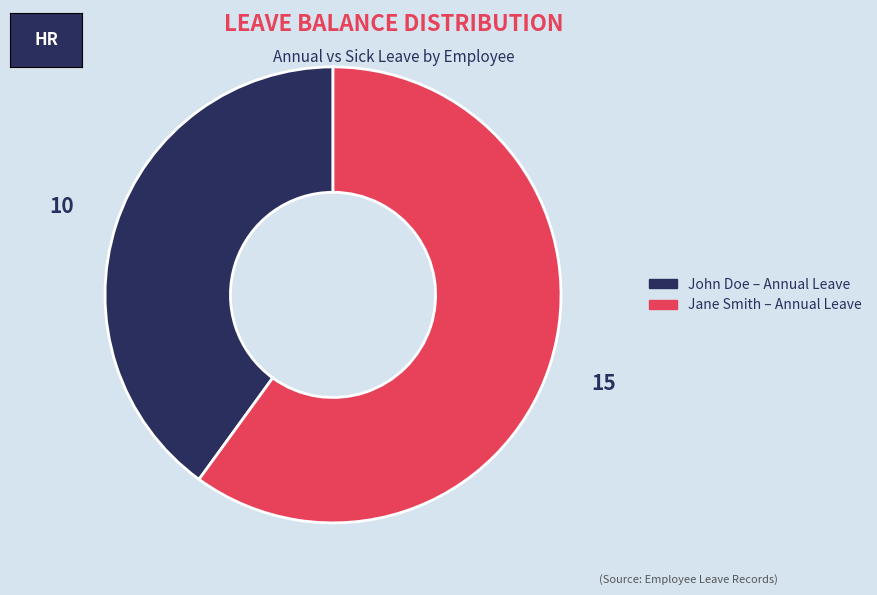

Which category has the smallest portion of the pie?

John Doe